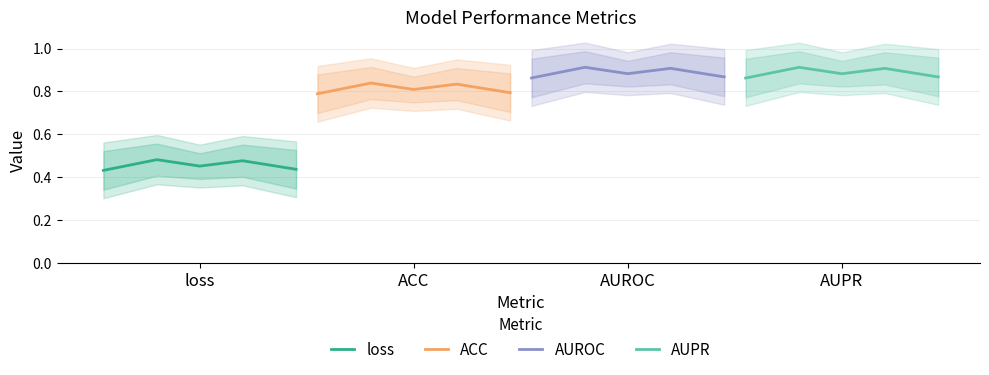

At how many categories does at least one series exceed 0?

5